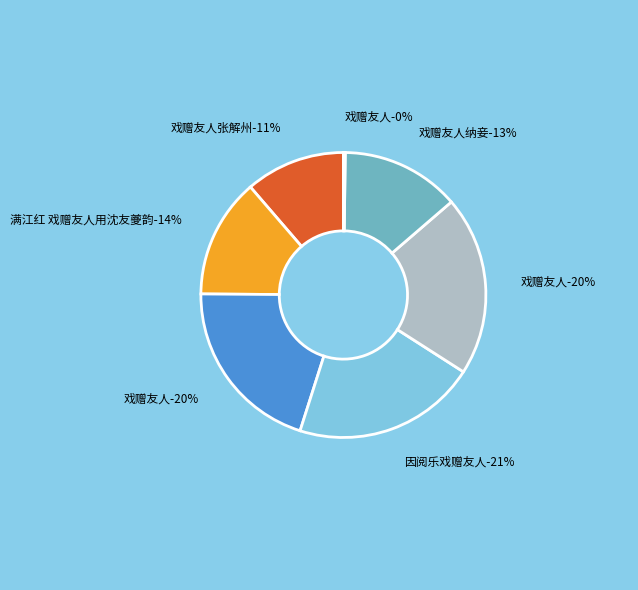

What percentage is NOT represented by 戏赠友人?

99.8%